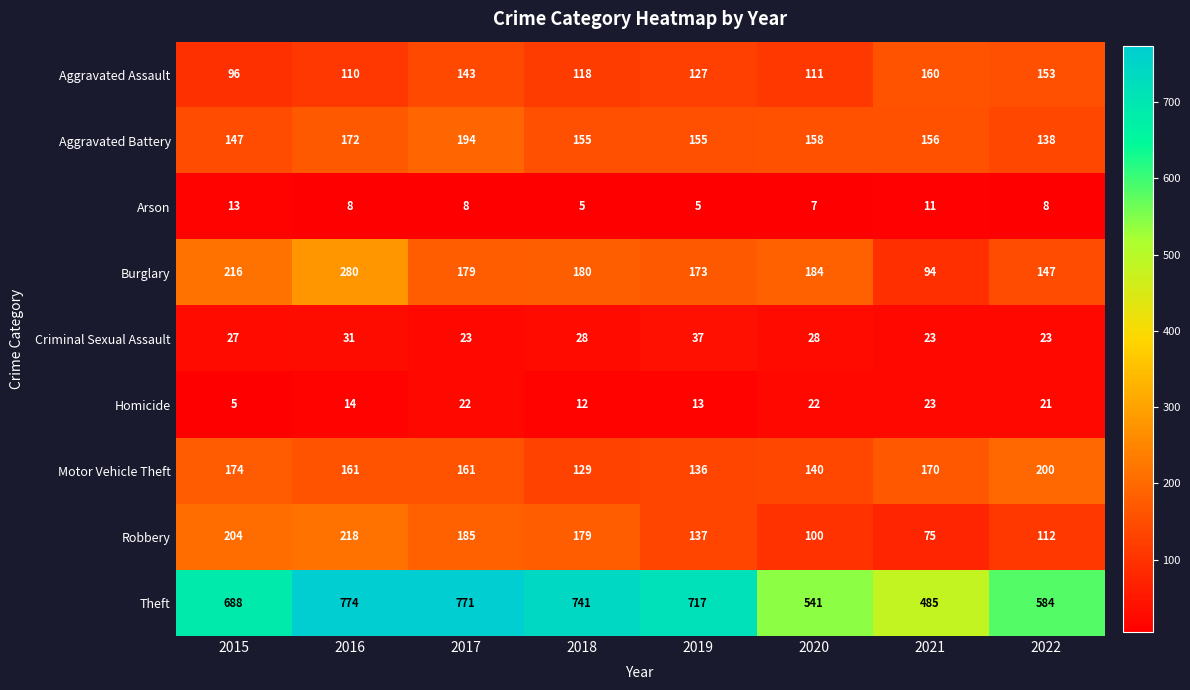

What is the greatest value displayed?

774